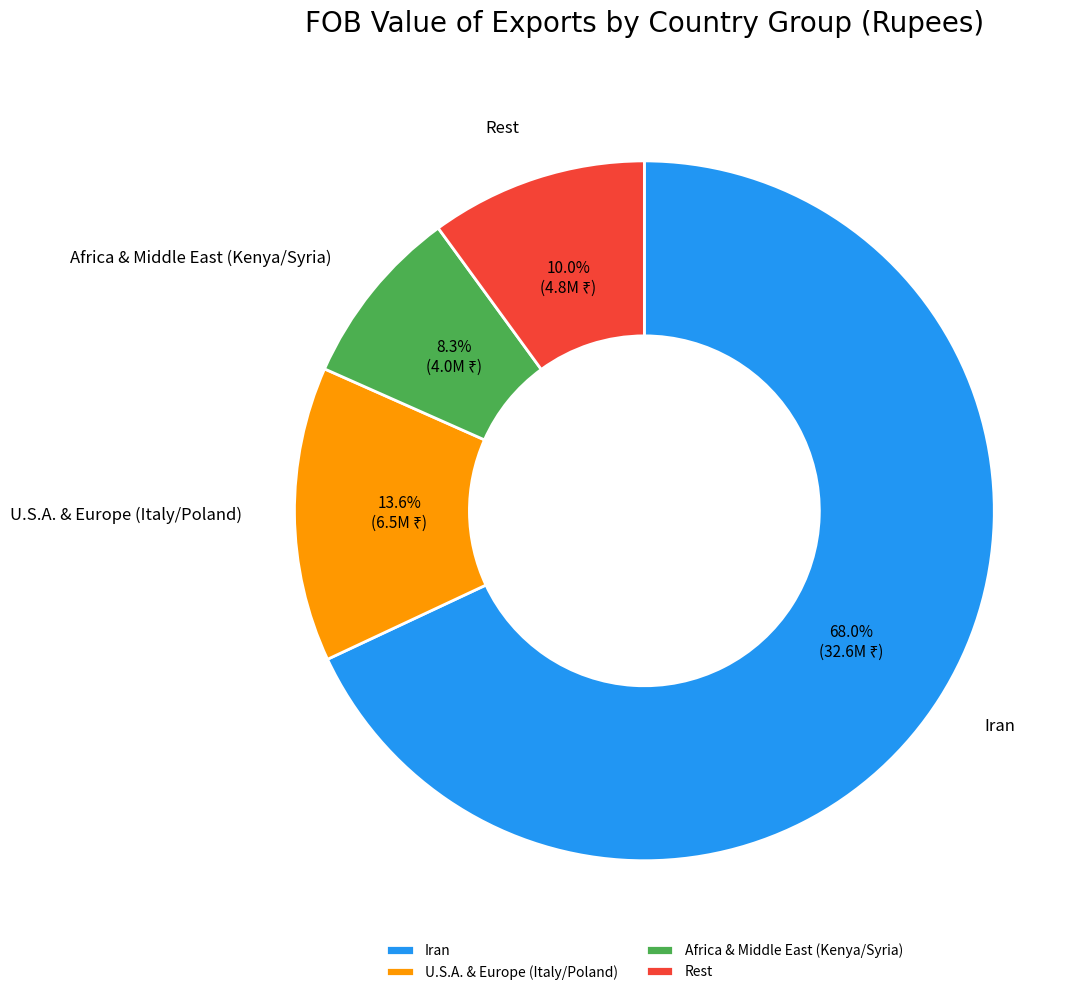

Rank the categories by value from highest to lowest.

Iran, U.S.A. & Europe (Italy/Poland), Rest, Africa & Middle East (Kenya/Syria)